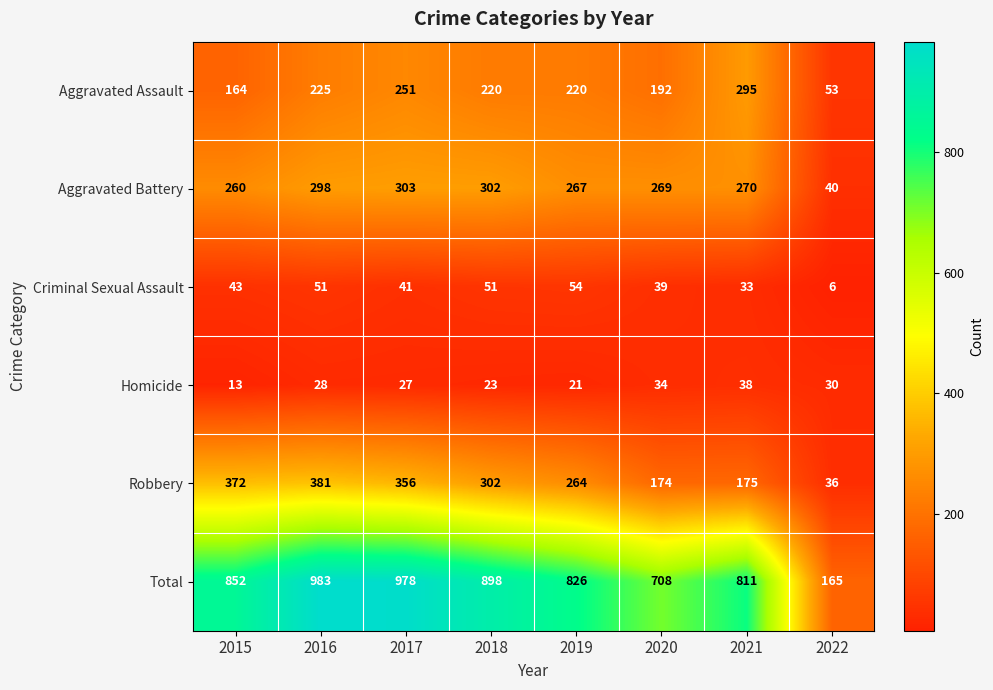

Is it true that Criminal Sexual Assault equals 43 at 2015?

True